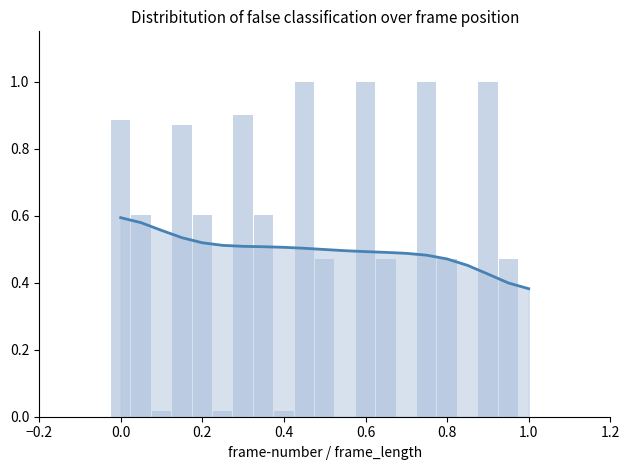

Is it true that frame distribution equals 0.7 at 15?

False